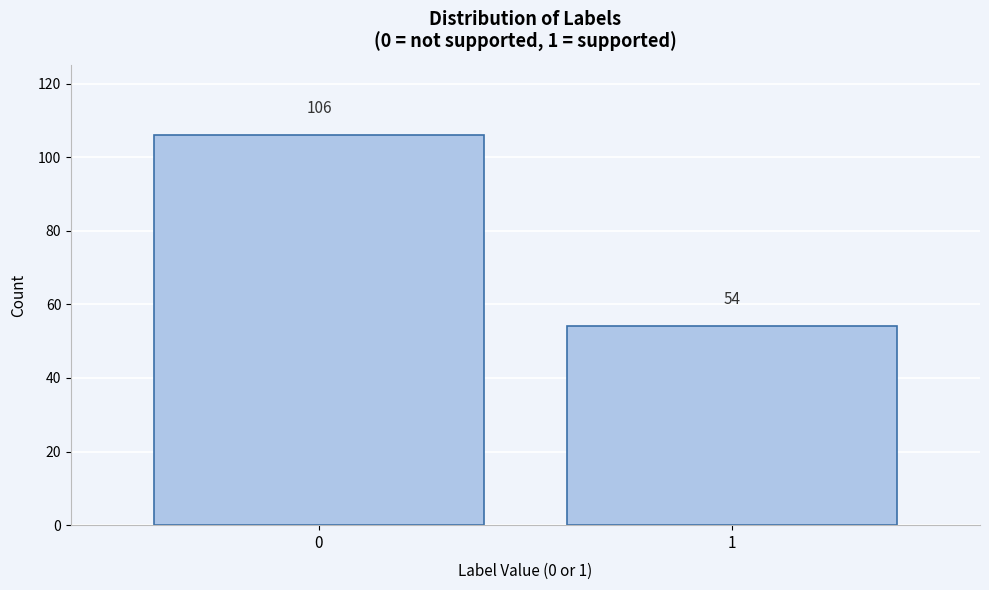

Reading left to right, list all the values displayed in this chart.

0=106	1=54